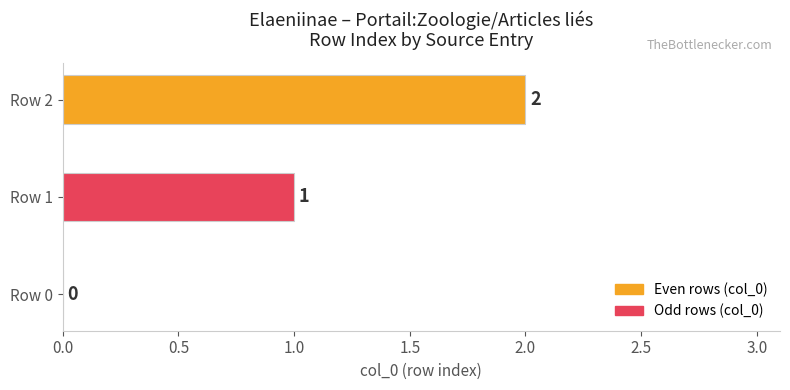

Are the bars grouped side by side (vs. stacked)?

No